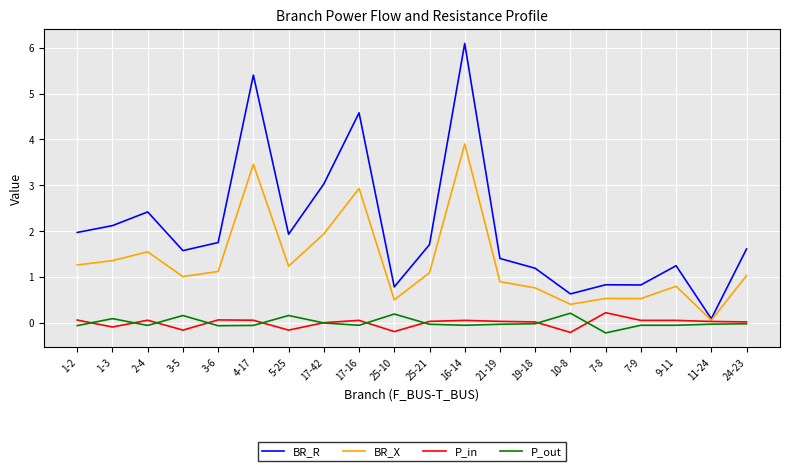

Where is the first local maximum for BR_R?

2-4